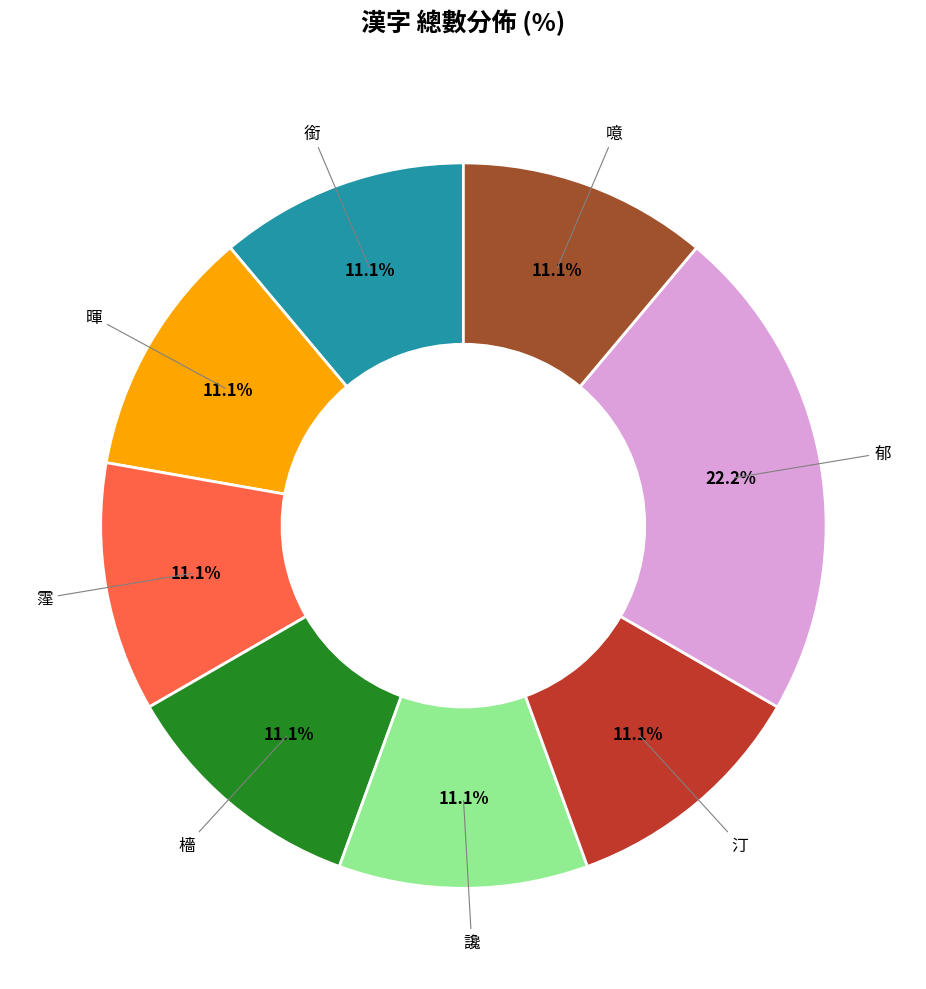

Count the number of slices in the pie.

8